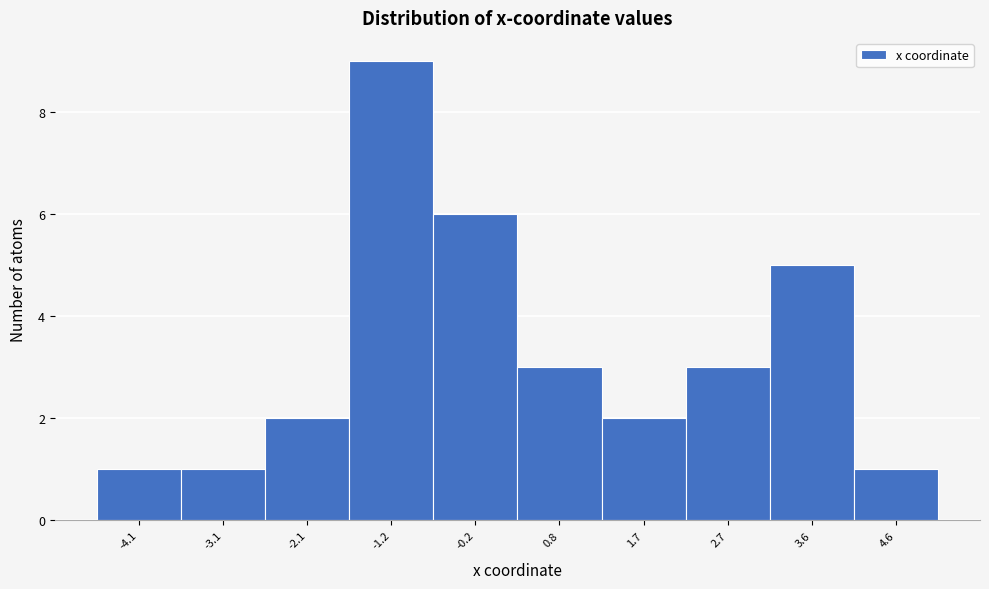

What is the height of the bar covering 2.2 to 3.2 on the x-axis? Neither the bar edges nor the heights are printed on the chart, so give them approximately, as read against the axes.

3